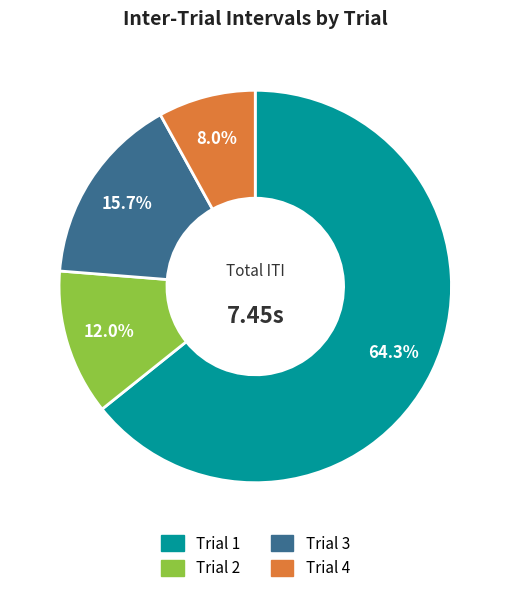

To the nearest percent, what is the difference between the Trial 2 and Trial 1 slice percentages?

52%